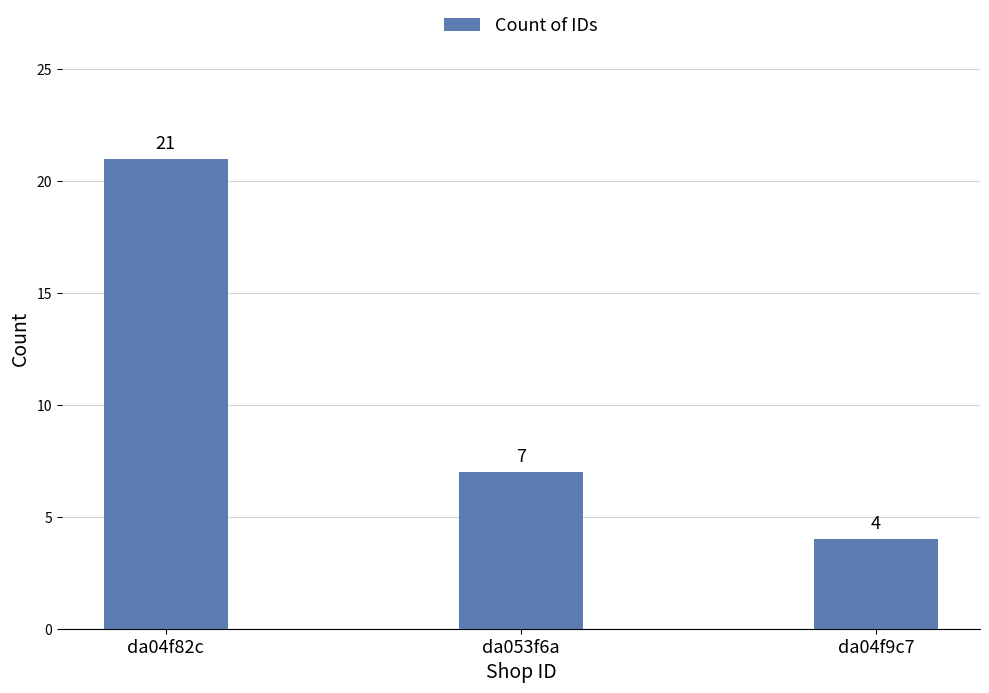

What is the difference between the maximum and minimum values?

17